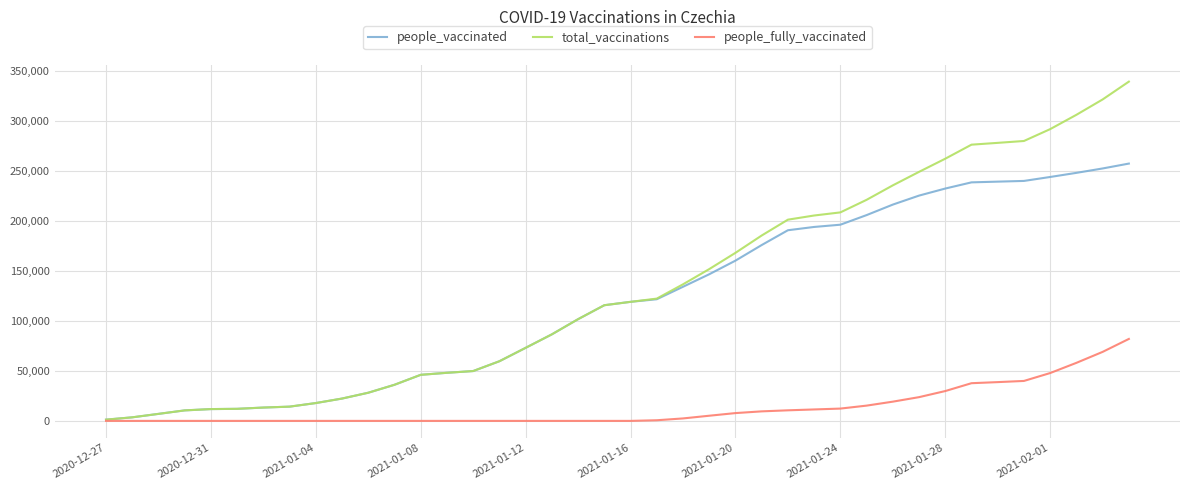

What is the maximum value shown in the chart?

339313